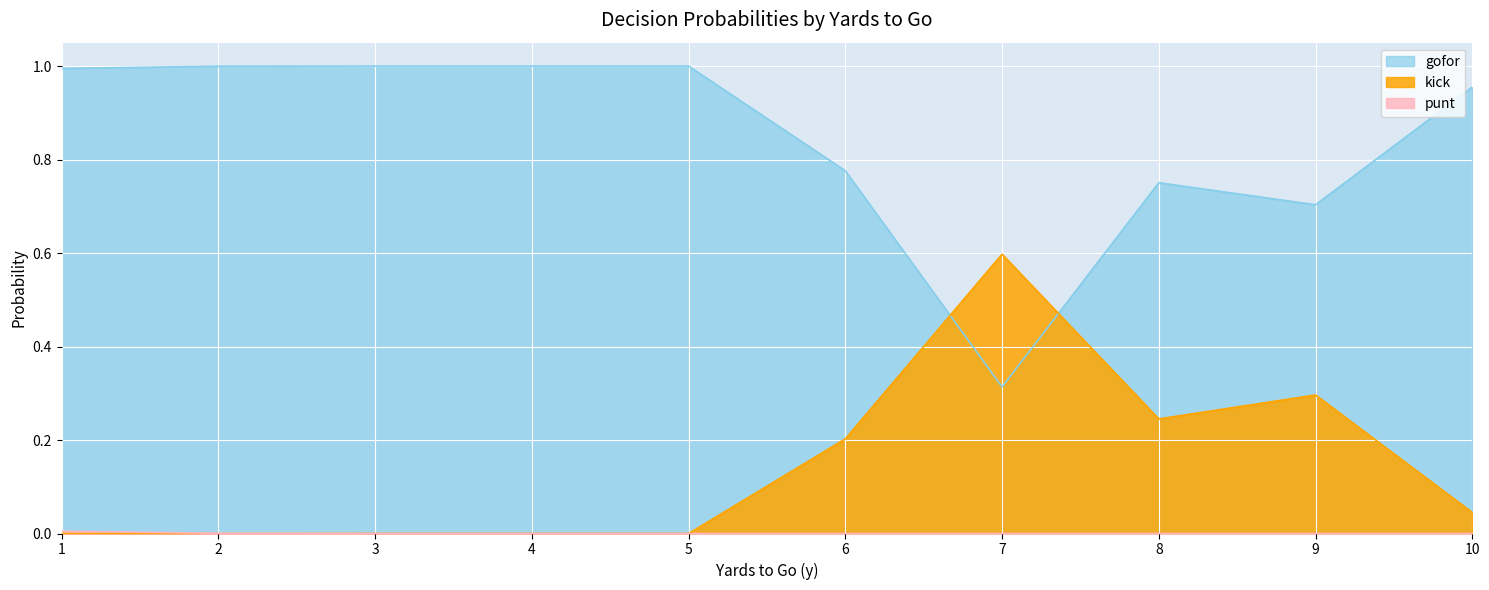

True or false: punt and gofor intersect in this chart.

False